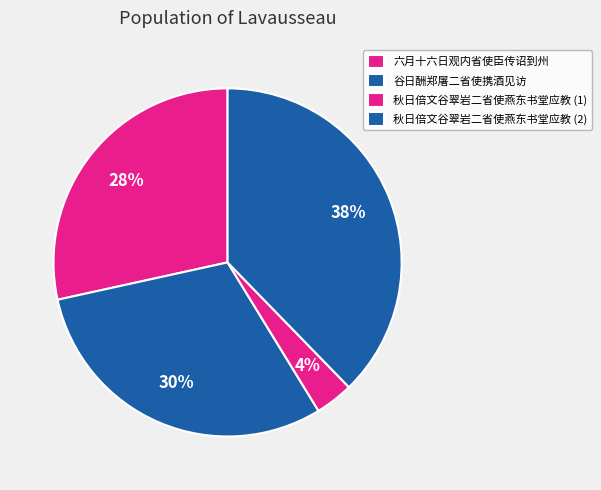

True or false: 六月十六日观内省使臣传诏到州 accounts for 28% of the total.

True